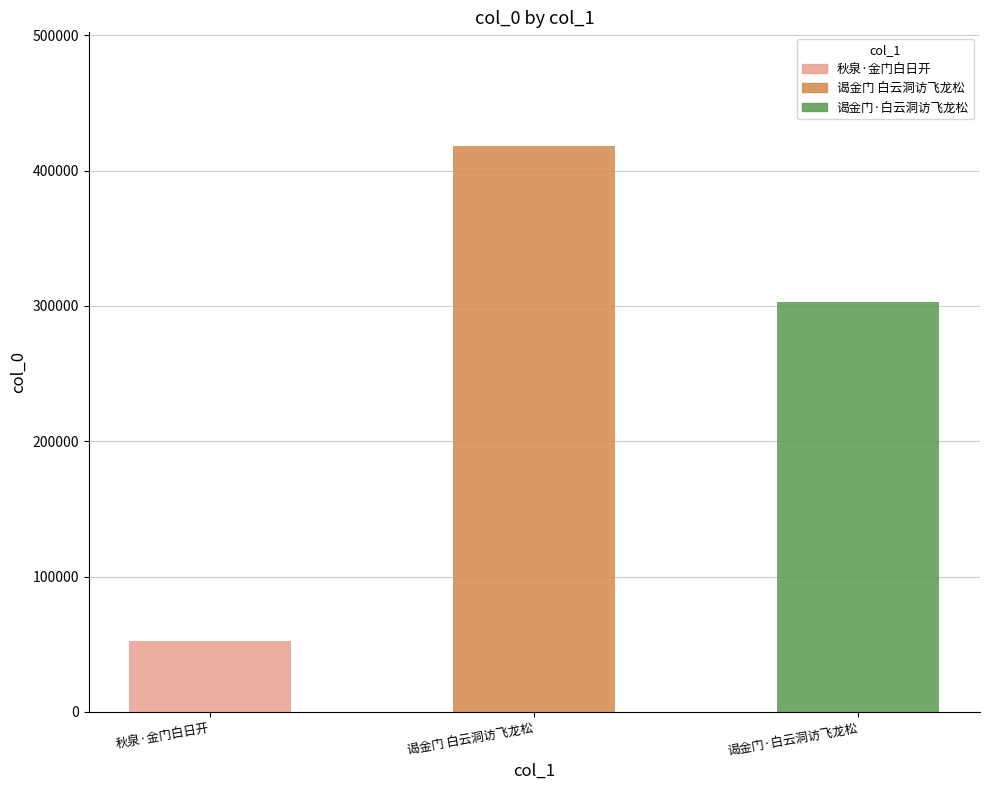

List the labels in order of value, largest first.

谒金门 白云洞访飞龙松, 谒金门·白云洞访飞龙松, 秋泉·金门白日开